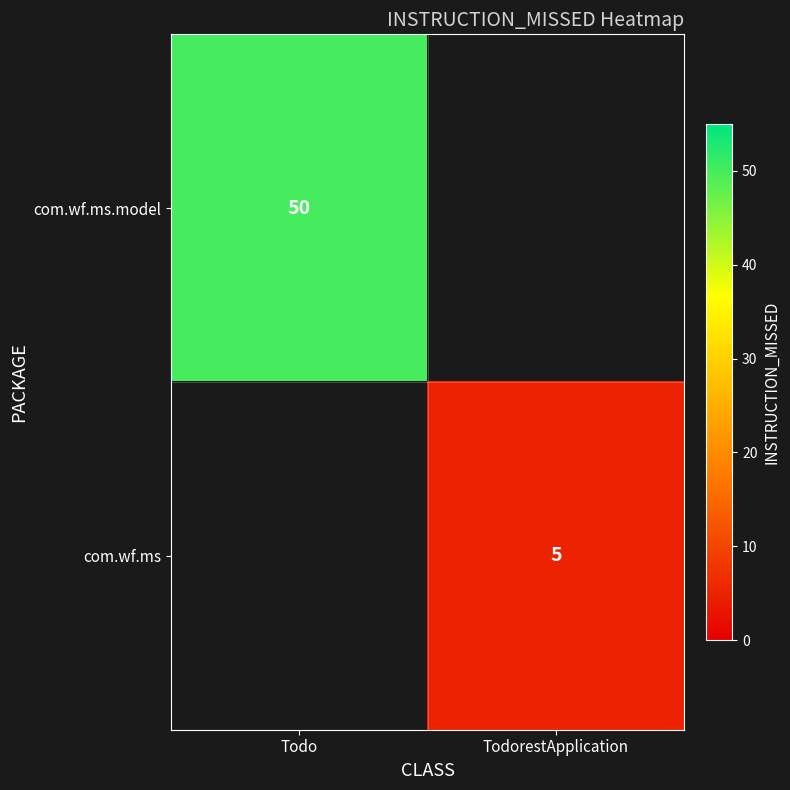

The com.wf.ms series shows 5 at TodorestApplication. True or false?

True